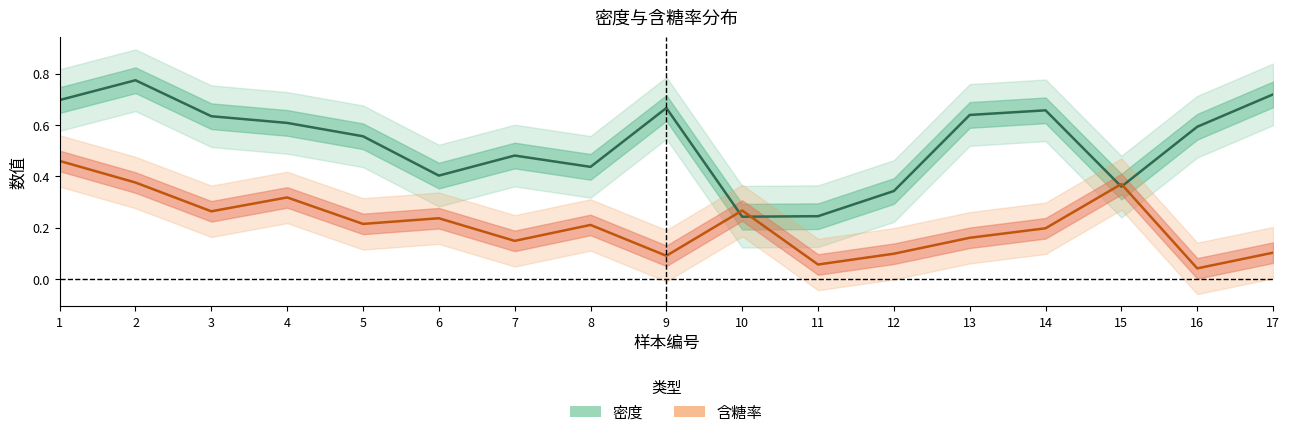

Read the 含糖率 value at 13.

0.2